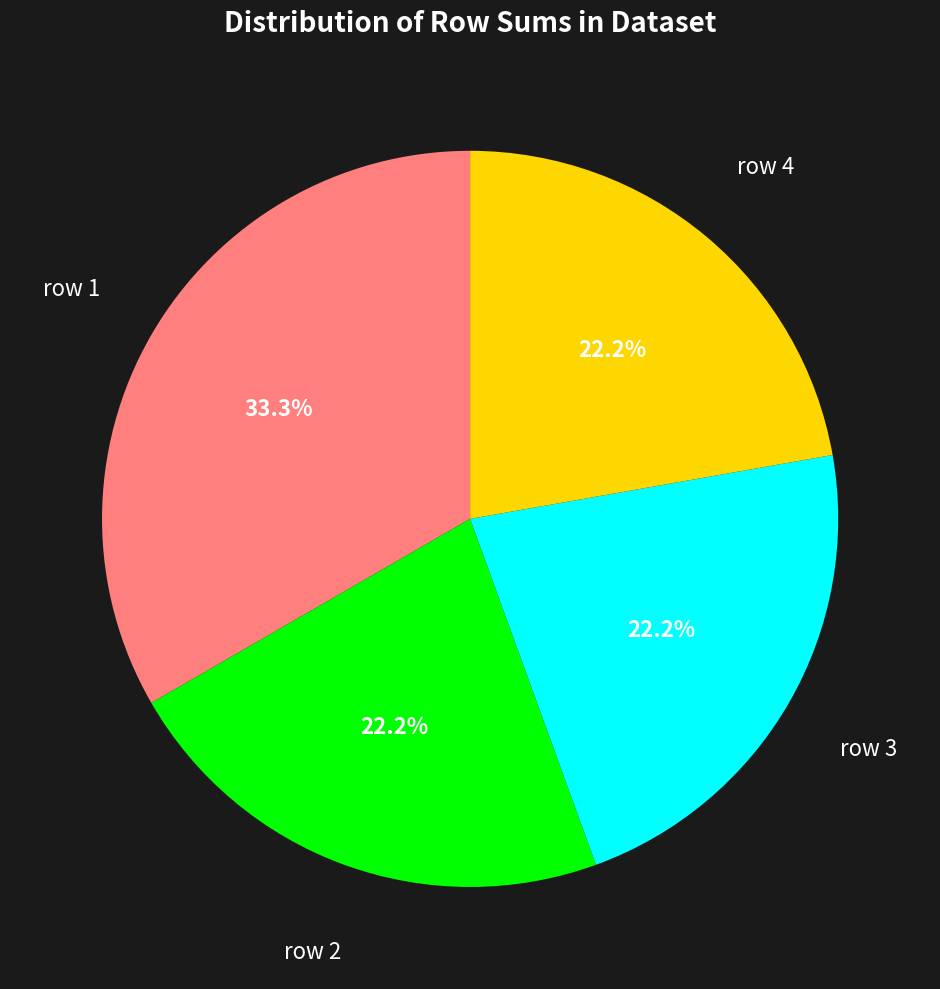

How many segments does this pie chart have?

4